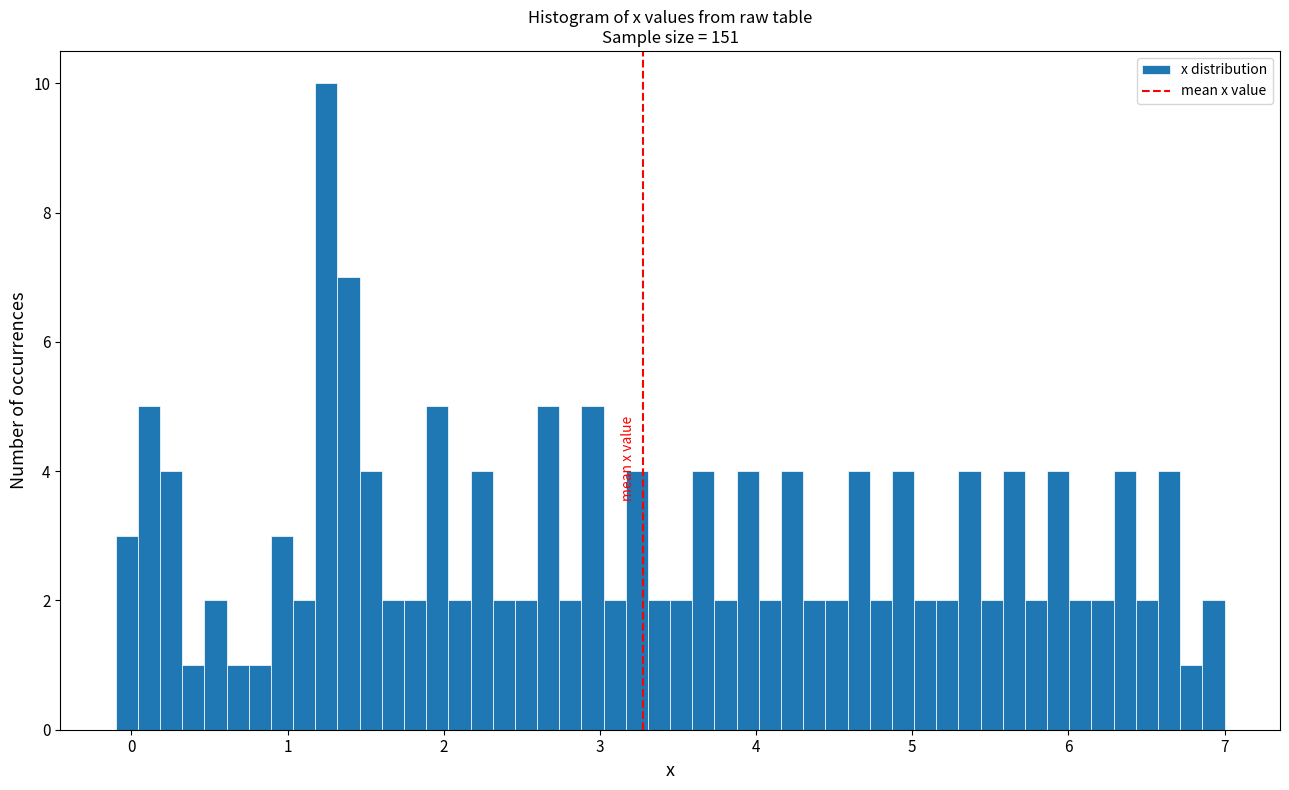

Read against the x-axis, roughly where is the centre of the tallest bar?

1.2